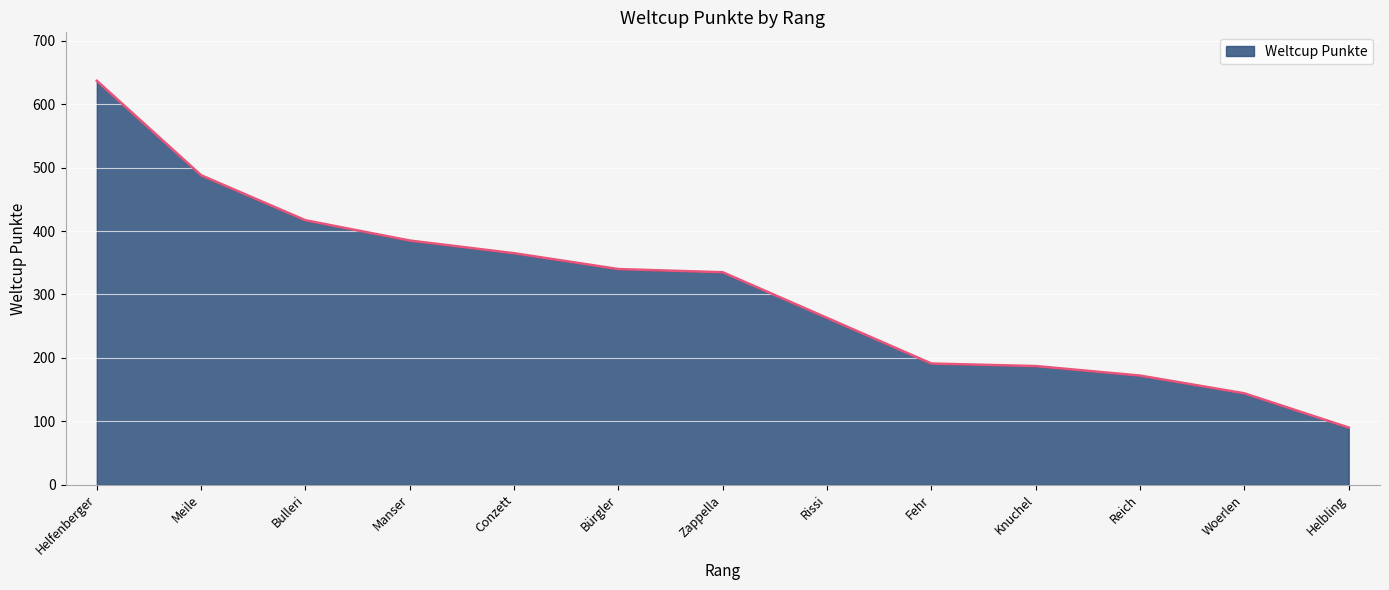

Reading right to left, transcribe all the data shown in this chart.

90	144	172	187	191	263	335	340	365	385	417	488	637